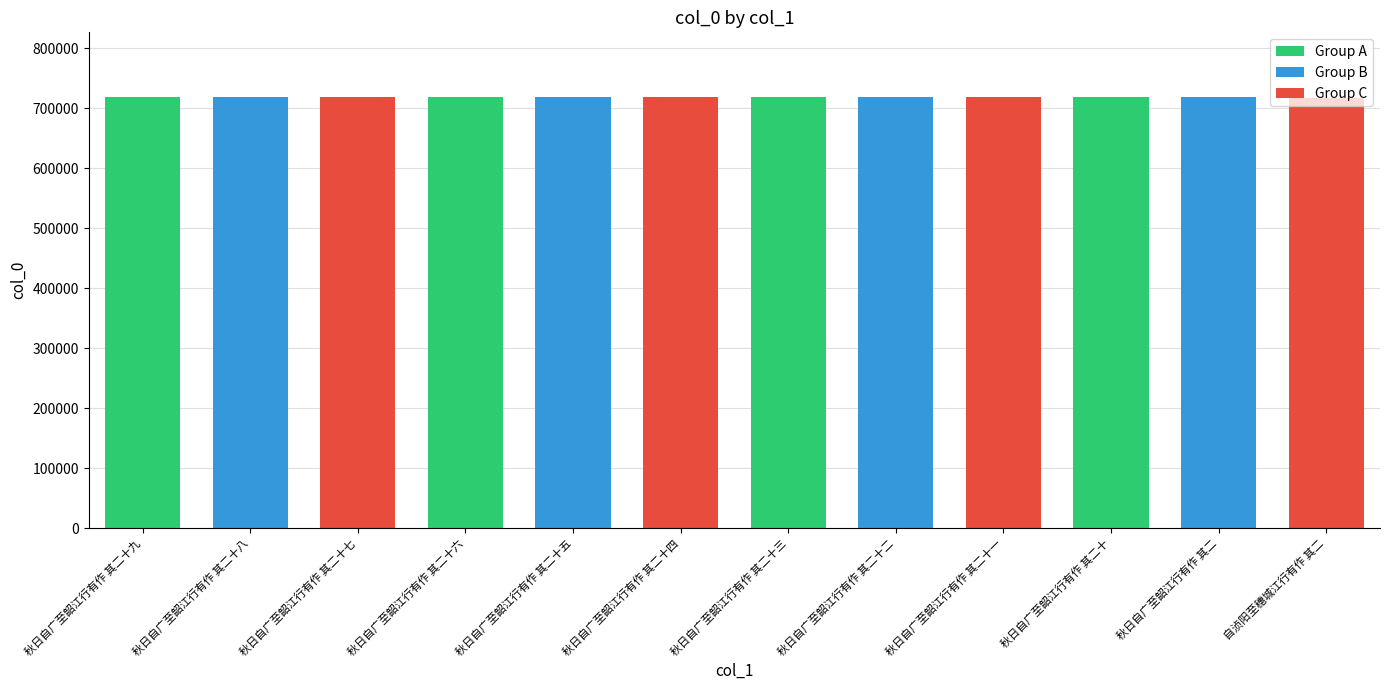

What is the value of the 11th bar from the left?

718806